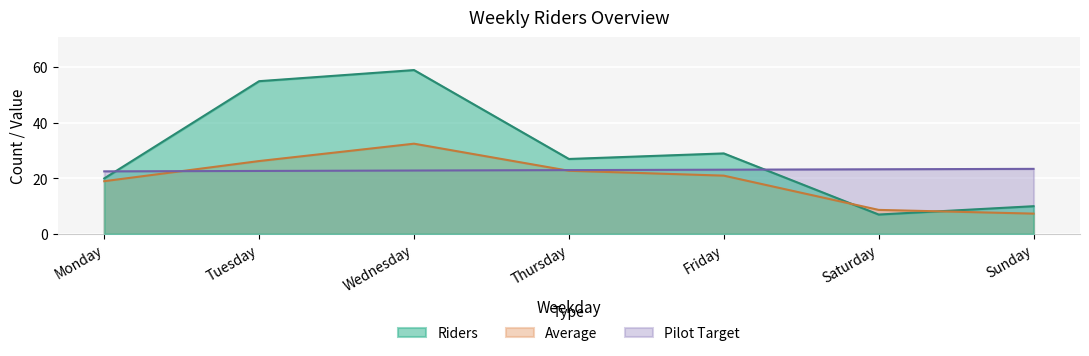

What is the lowest value of the Average series?

7.3